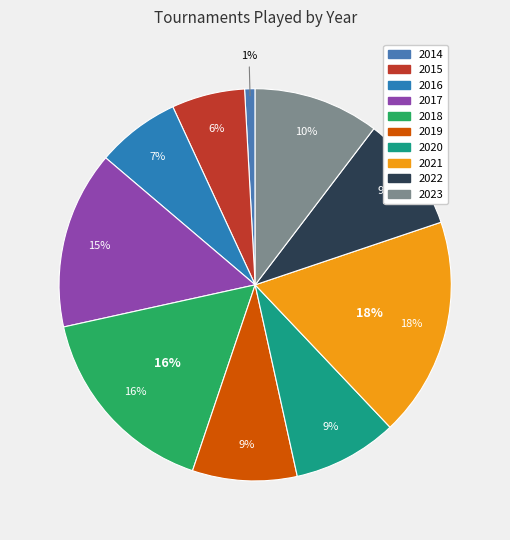

To the nearest percent, what percentage of the pie is 2017?

15%